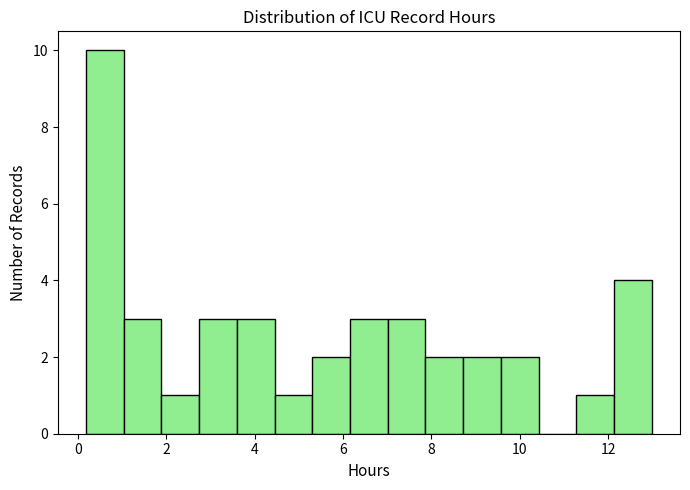

Reading left to right, list every bar in this chart as the range it spans on the x-axis followed by its height. Neither the bar edges nor the heights are printed on the chart, so give them approximately, as read against the axes.

0.2 to 1.0: 10
1.0 to 1.8: 3
1.8 to 2.8: 1
2.8 to 3.6: 3
3.6 to 4.4: 3
4.4 to 5.4: 1
5.4 to 6.2: 2
6.2 to 7.0: 3
7.0 to 7.8: 3
7.8 to 8.8: 2
8.8 to 9.6: 2
9.6 to 10.4: 2
10.4 to 11.2: 0
11.2 to 12.2: 1
12.2 to 13.0: 4